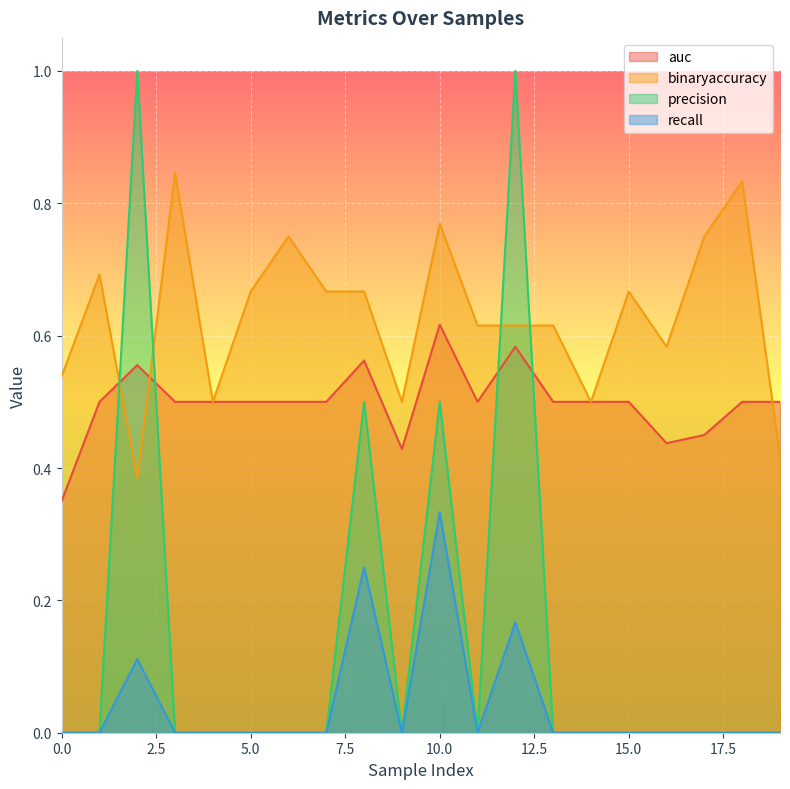

Does the chart display data point markers on the line(s)?

No